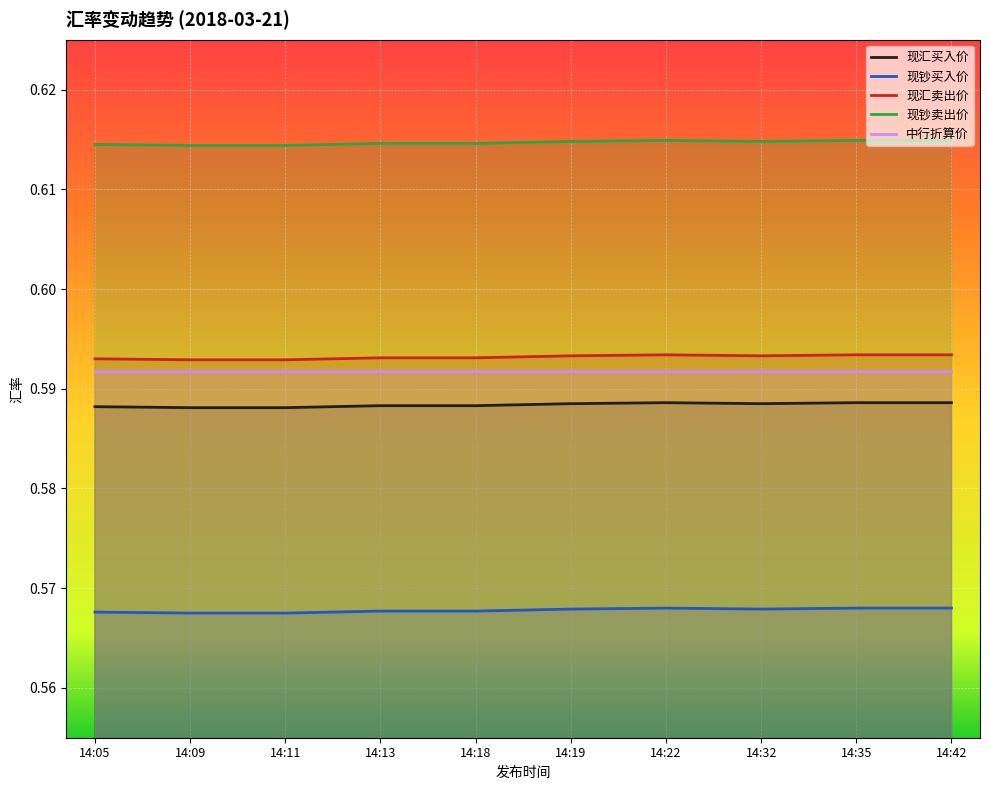

True or false: 现汇买入价 and 中行折算价 intersect in this chart.

False